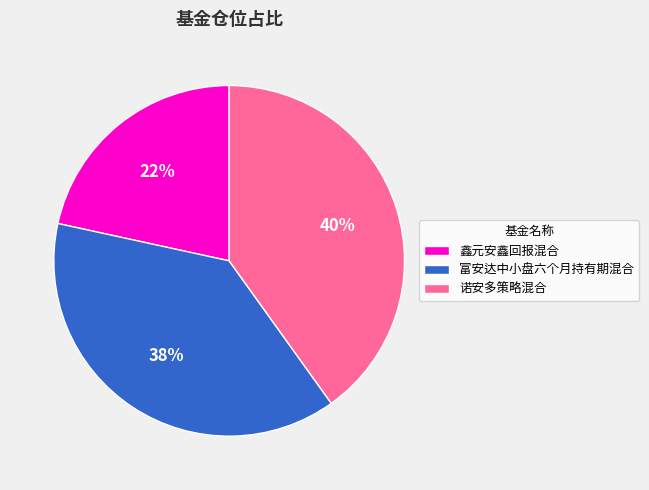

Do 富安达中小盘六个月持有期混合 and 诺安多策略混合 together represent more than half of the pie?

Yes